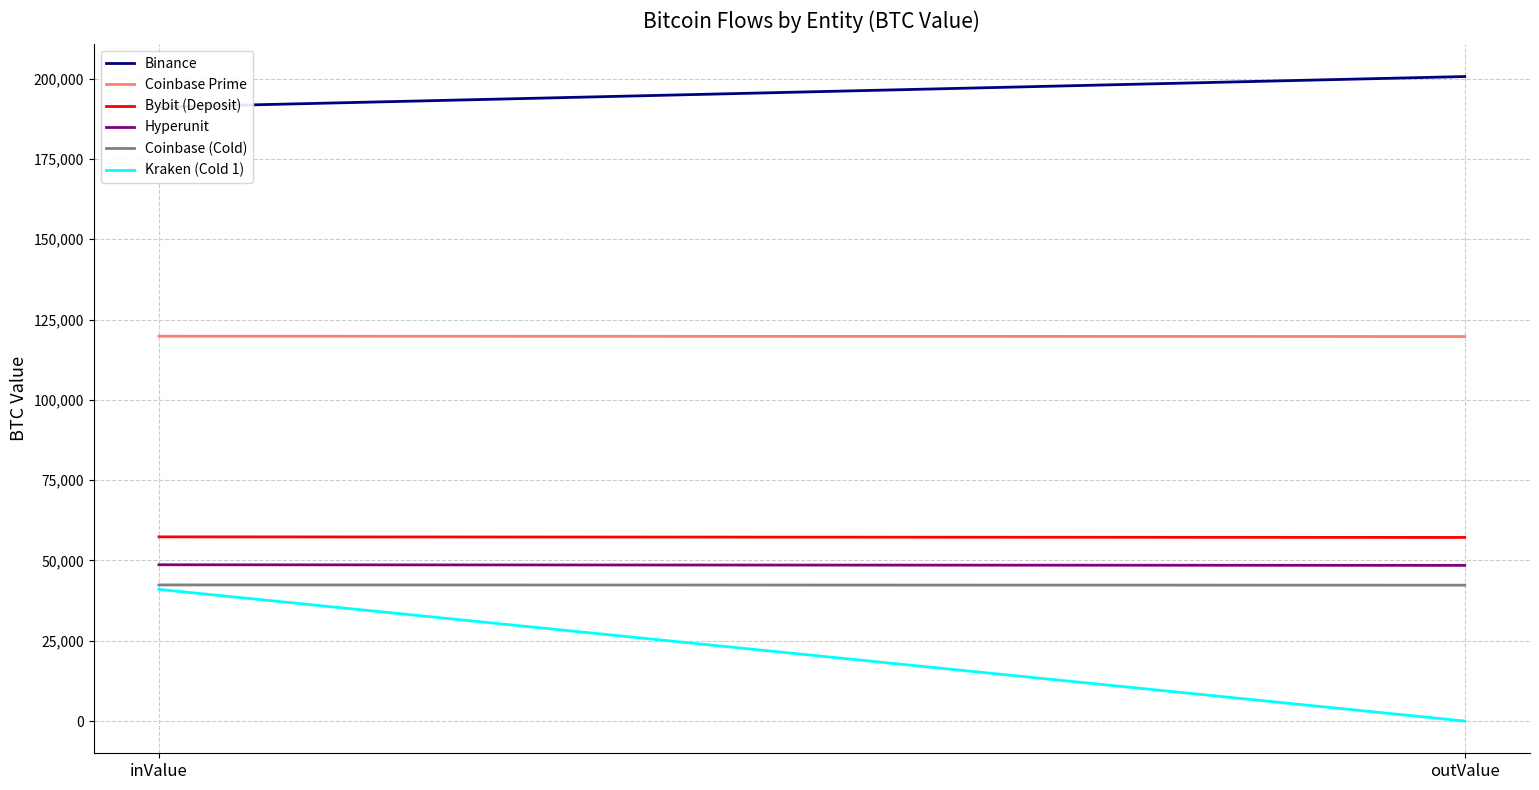

What is the sum of all Coinbase (Cold) values?

84668.6